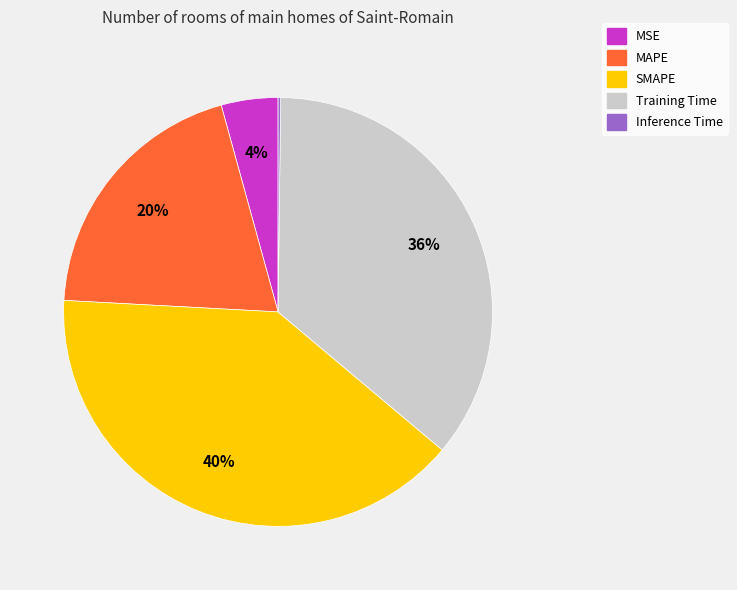

What is the largest slice in the pie chart?

SMAPE